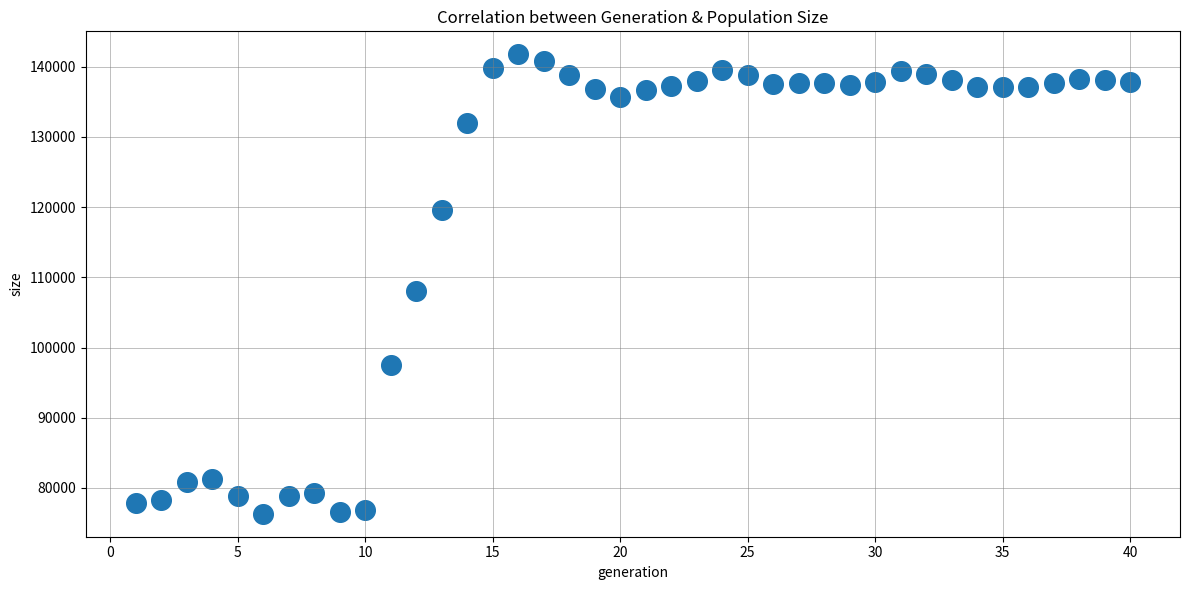

What is the range of X values (max minus min)?

39